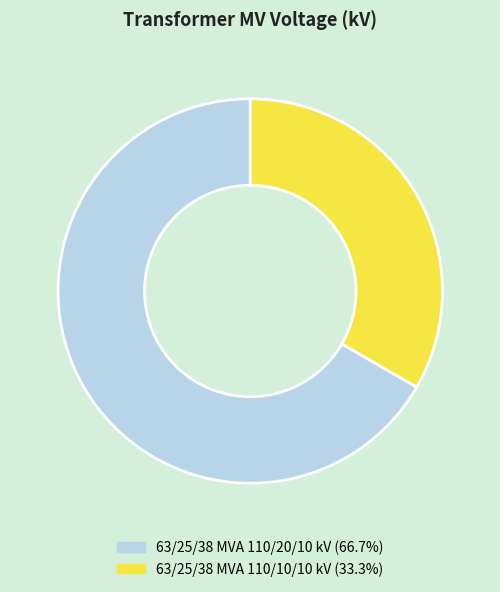

Combined, do 63/25/38 MVA 110/20/10 kV and 63/25/38 MVA 110/10/10 kV account for over 50%?

Yes